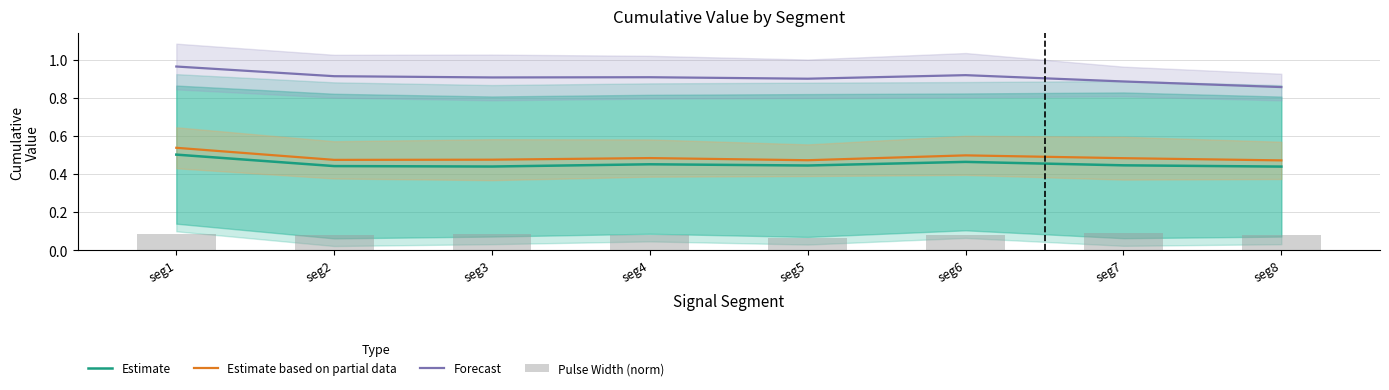

Rank the categories by Forecast value from highest to lowest.

seg1, seg6, seg2, seg4, seg3, seg5, seg7, seg8